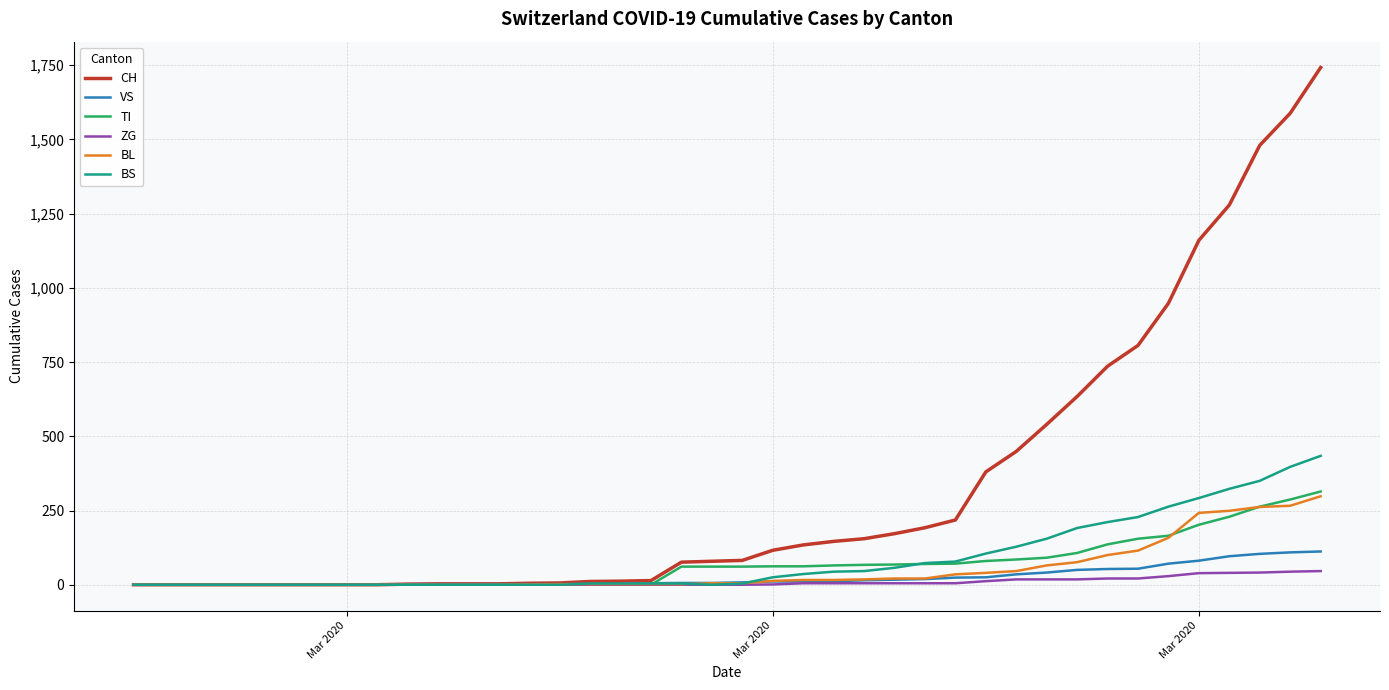

How many lines are shown in the chart?

6